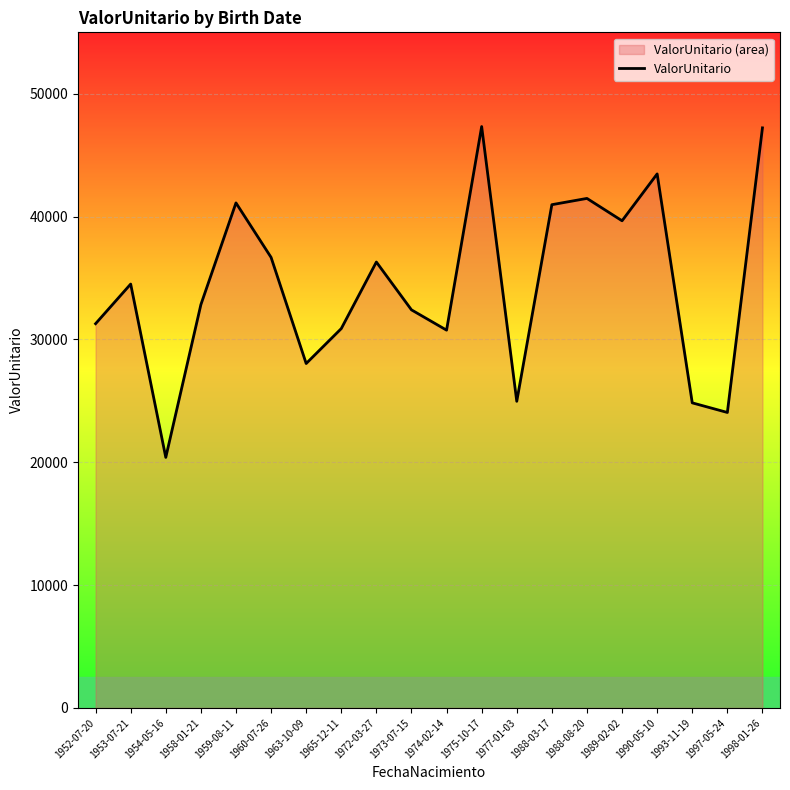

What is the difference between the second highest and minimum values?

26826.2